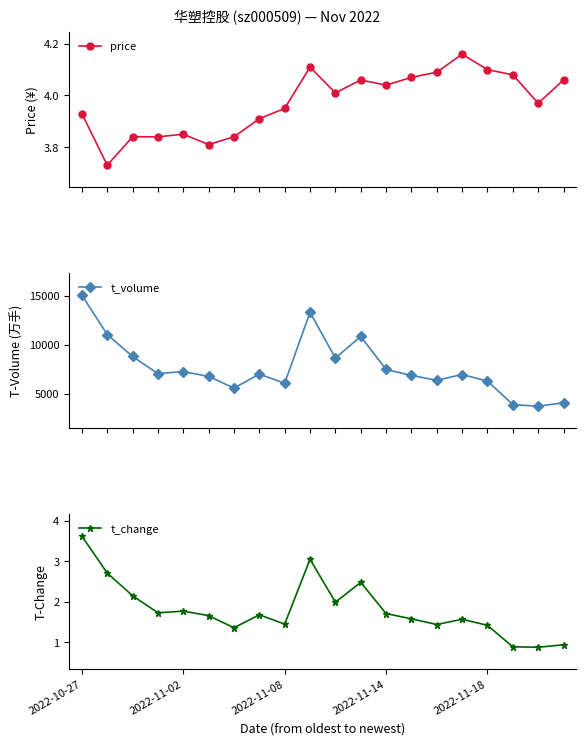

In t_volume, how many points are lower than both neighbors (excluding endpoints)?

6